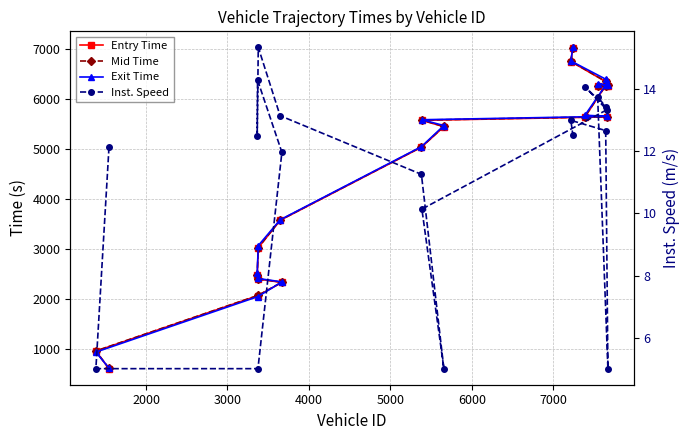

True or false: Entry Time and Mid Time intersect in this chart.

False